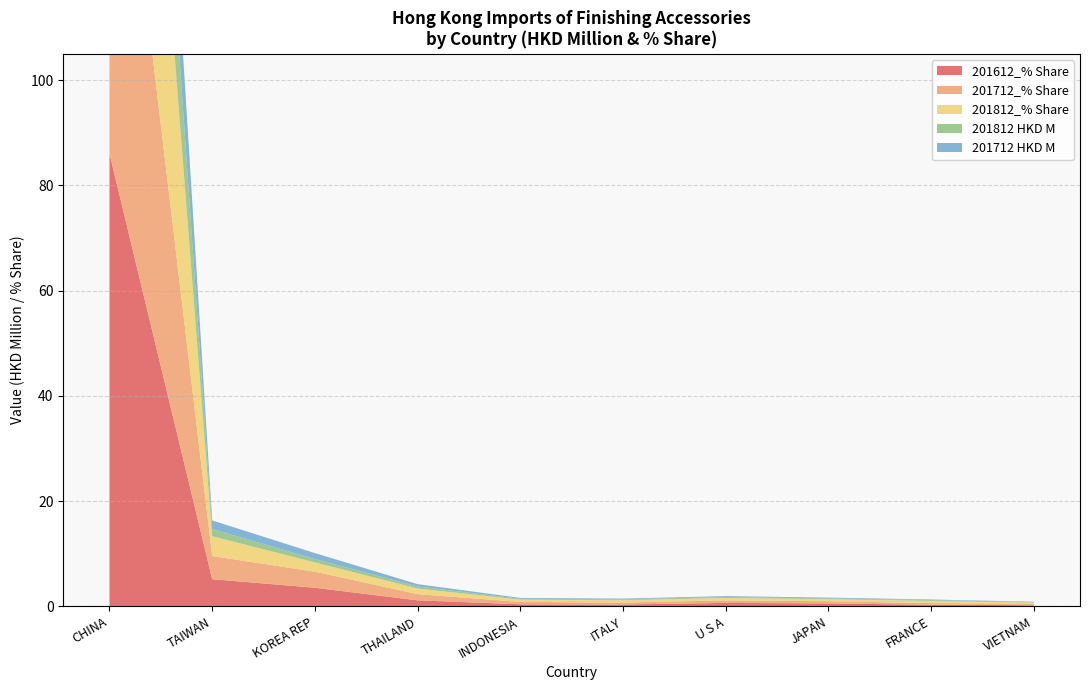

Reading left to right, what are all the values shown in this chart?

201612_% Share: 86.0	5.2	3.5	1.2	0.4	0.4	0.7	0.6	0.3	0.2
201712_% Share: 87.4	4.4	3.0	1.2	0.4	0.4	0.5	0.4	0.3	0.2
201812_% Share: 89.7	3.8	1.8	1.1	0.4	0.4	0.5	0.4	0.4	0.3
201812 HKD M: 32.9	1.4	0.6	0.4	0.2	0.2	0.2	0.1	0.2	0.1
201712 HKD M: 32.2	1.6	1.1	0.4	0.2	0.1	0.2	0.2	0.1	0.1